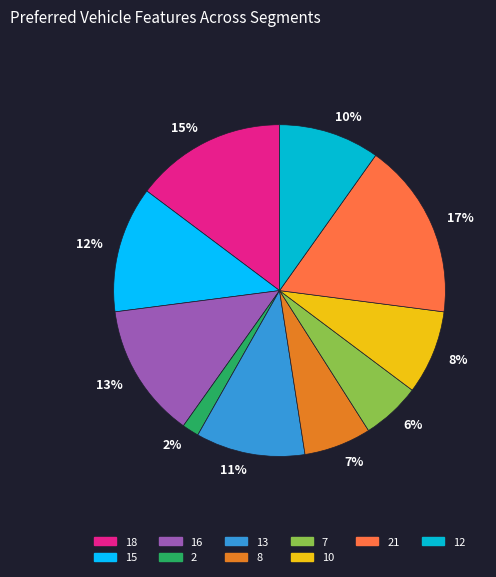

The 7 slice represents 15% of the pie. True or false?

False